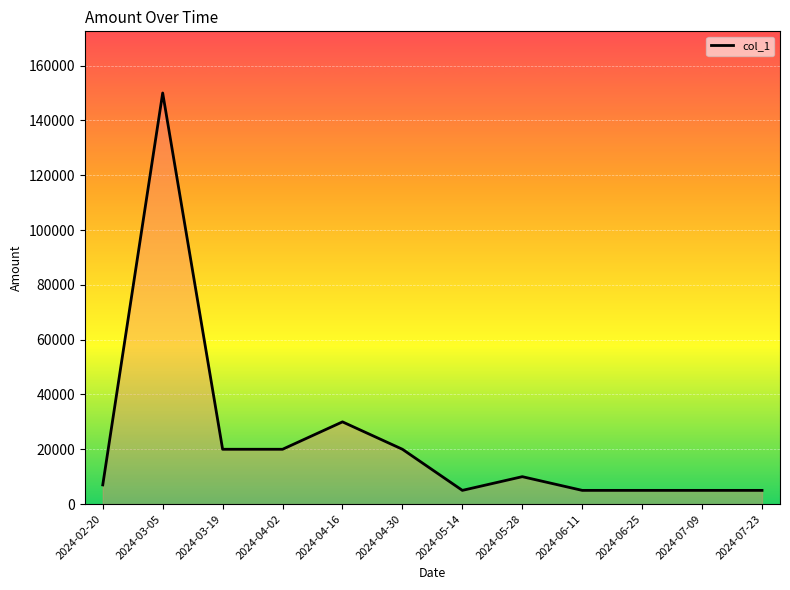

Reading left to right, list all the values displayed in this chart.

7000	150000	20000	20000	30000	20000	5000	10000	5000	5000	5000	5000